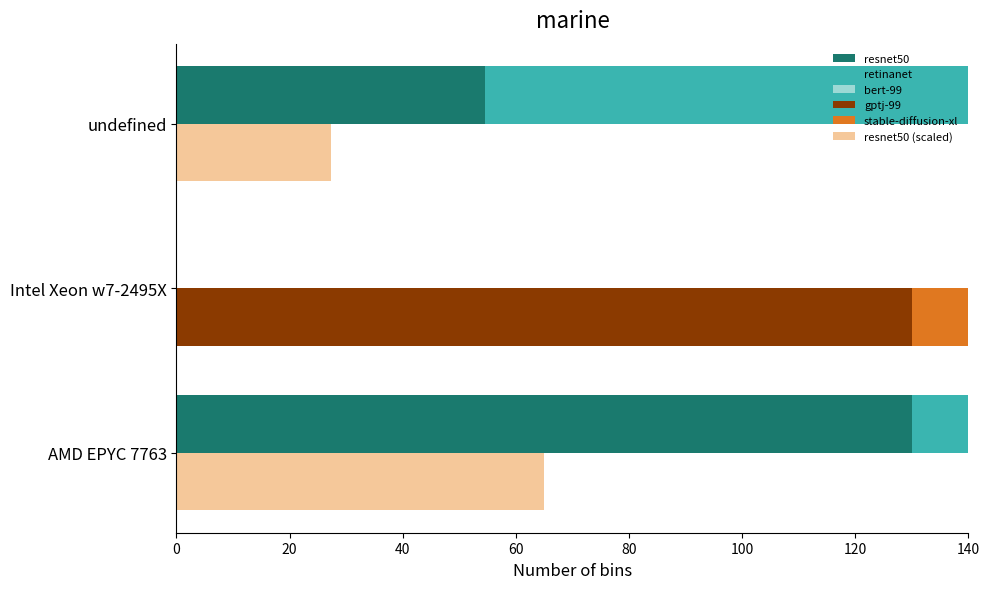

How many bars are there in total?

18